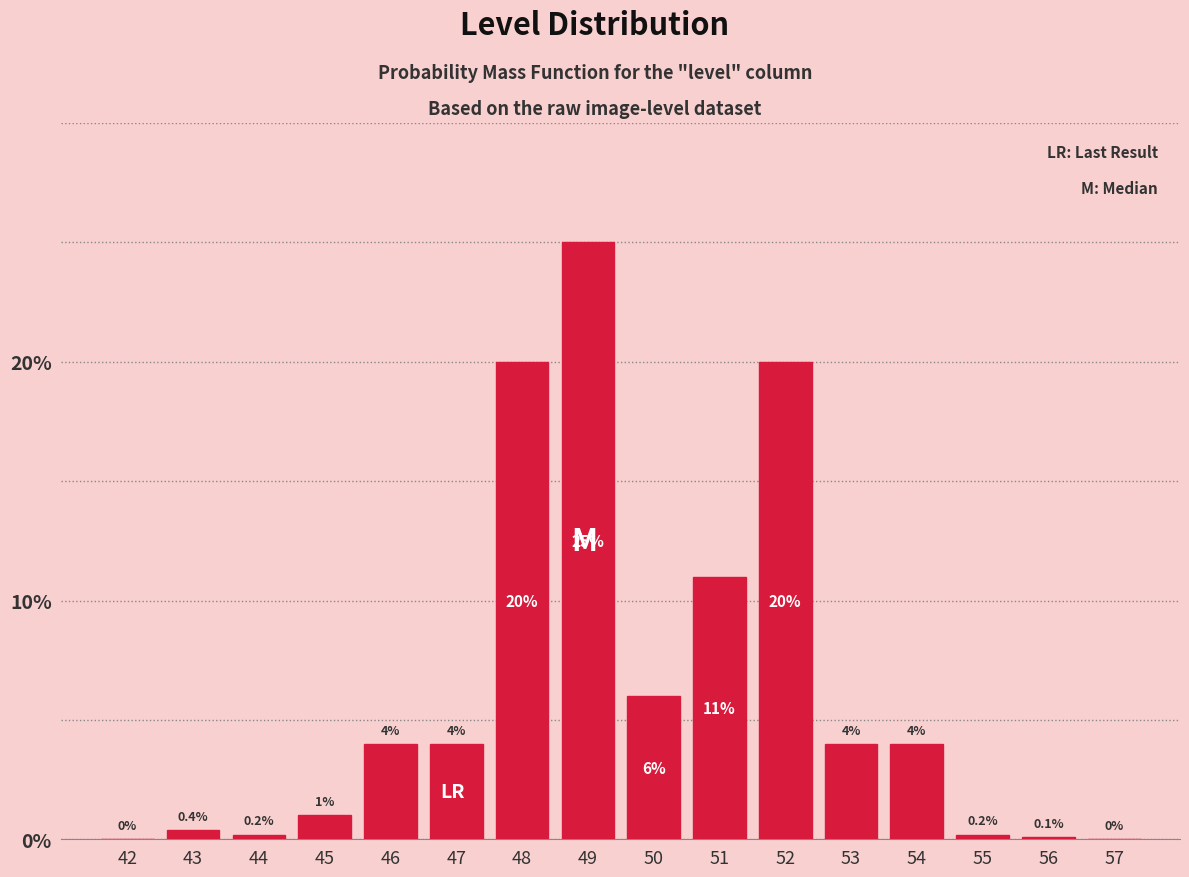

Reading left to right, transcribe all the data shown in this chart.

42=0.0	43=0.4	44=0.2	45=1.0	46=4.0	47=4.0	48=20.0	49=25.0	50=6.0	51=11.0	52=20.0	53=4.0	54=4.0	55=0.2	56=0.1	57=0.0